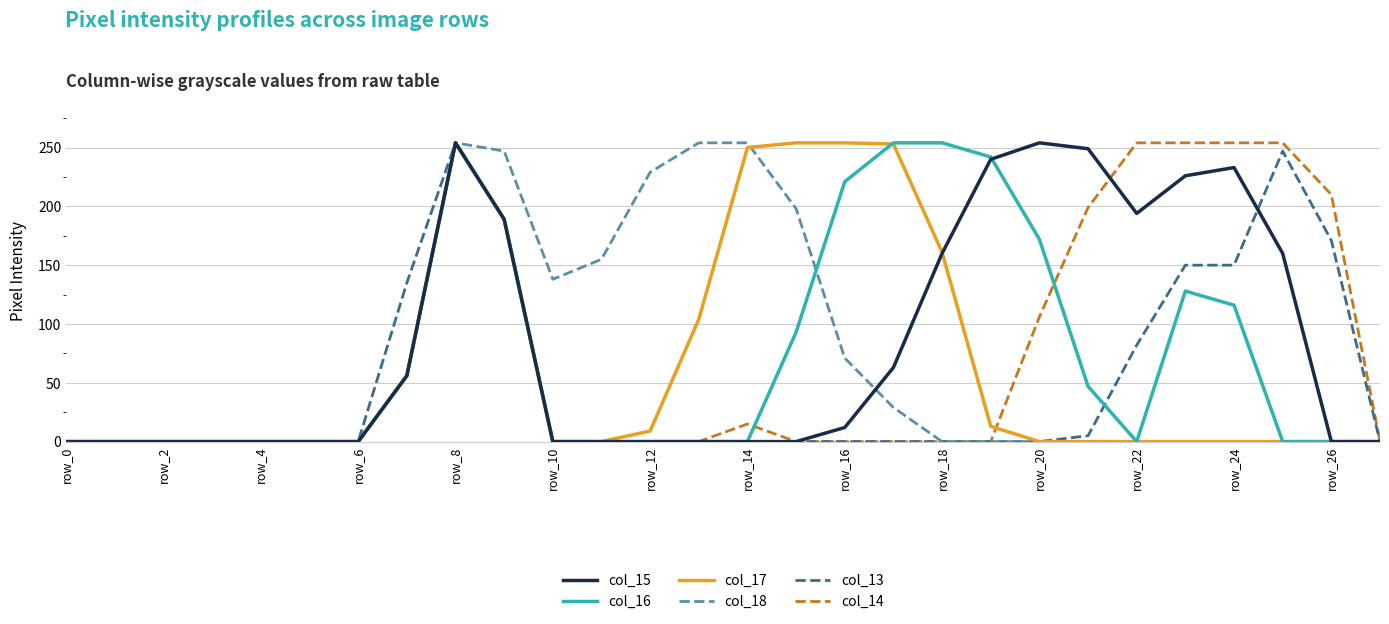

What is the sum of all col_14 values?

2045